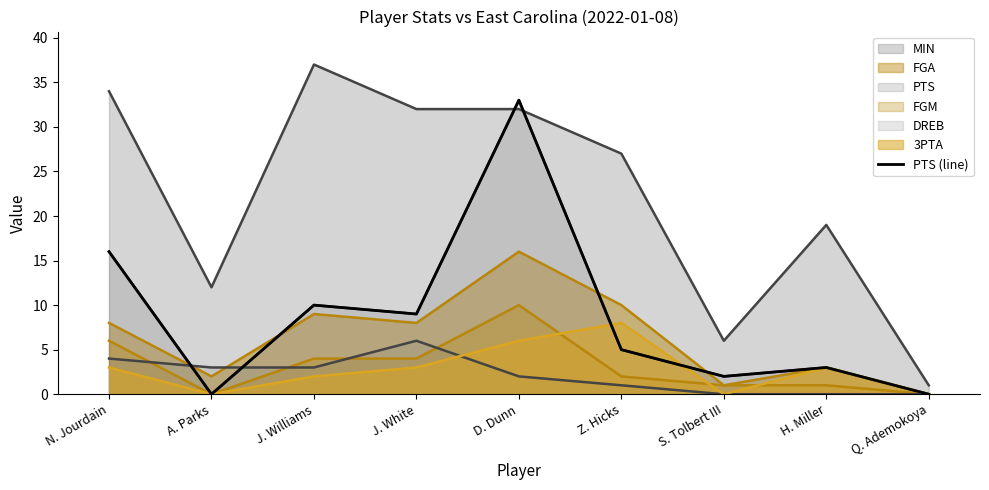

How many points are higher than both their immediate neighbors (excluding endpoints)?

3